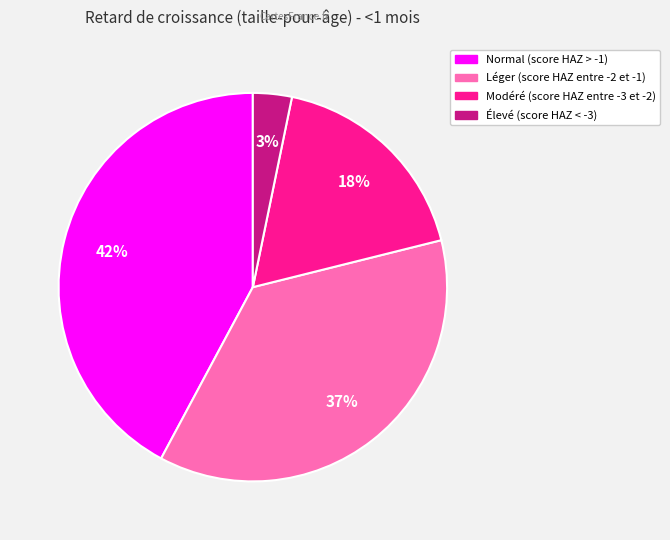

How many segments does this pie chart have?

4